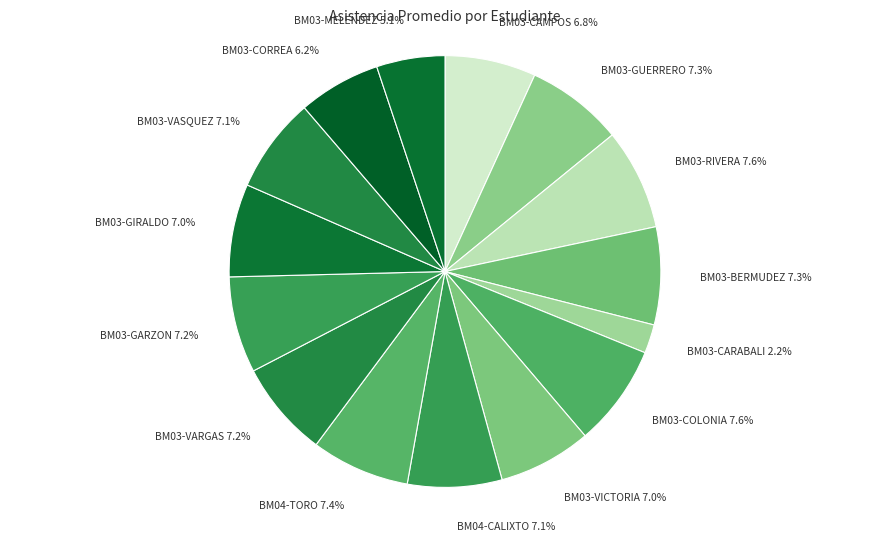

Is there a majority slice in this chart?

No